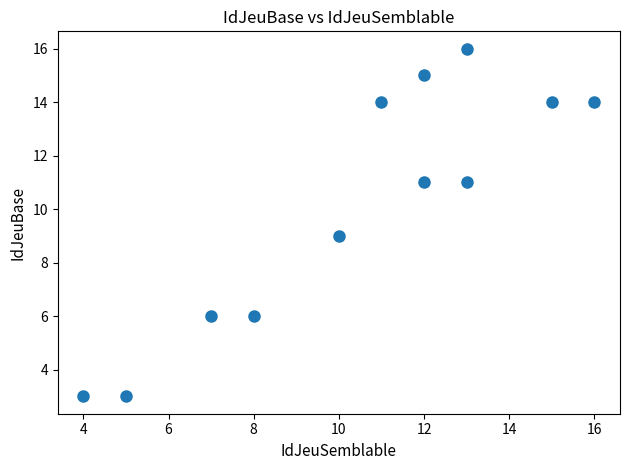

What is the average Y value?

10